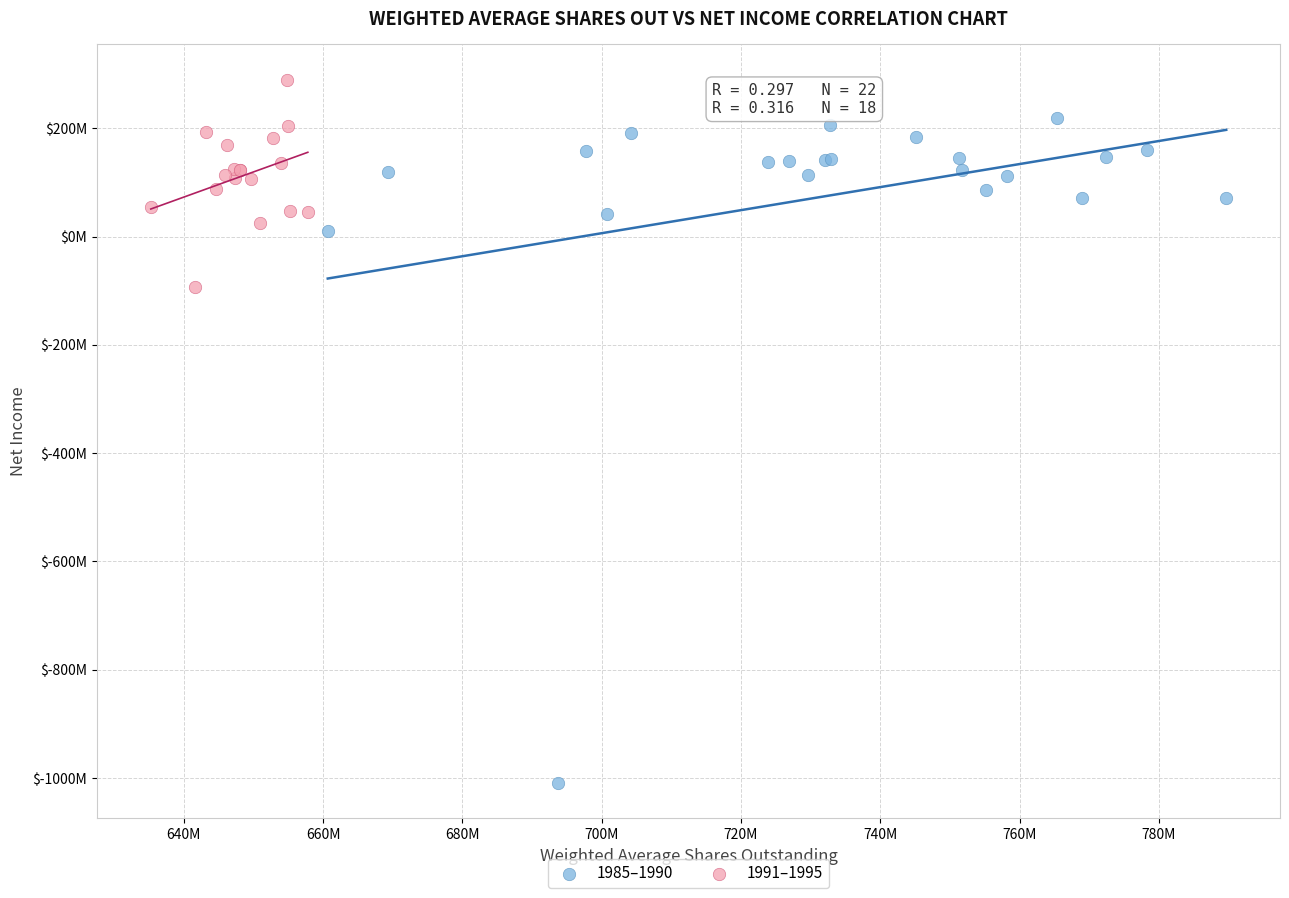

Which series reaches the maximum Y coordinate?

1991–1995